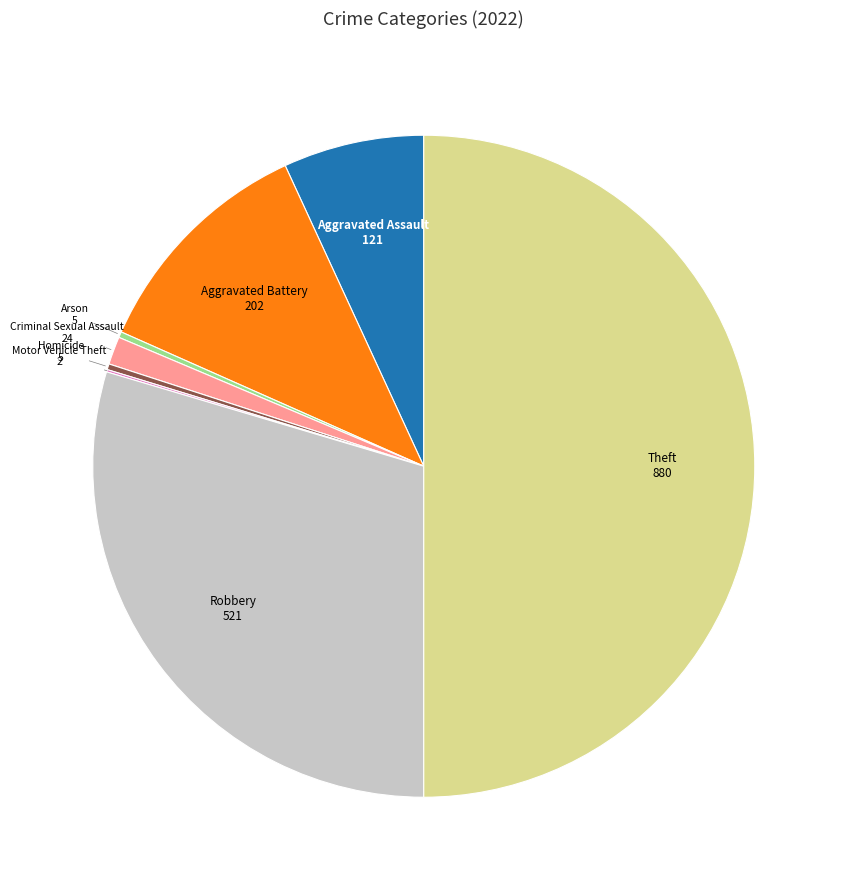

Is it true that Arson is 0% of the pie?

True